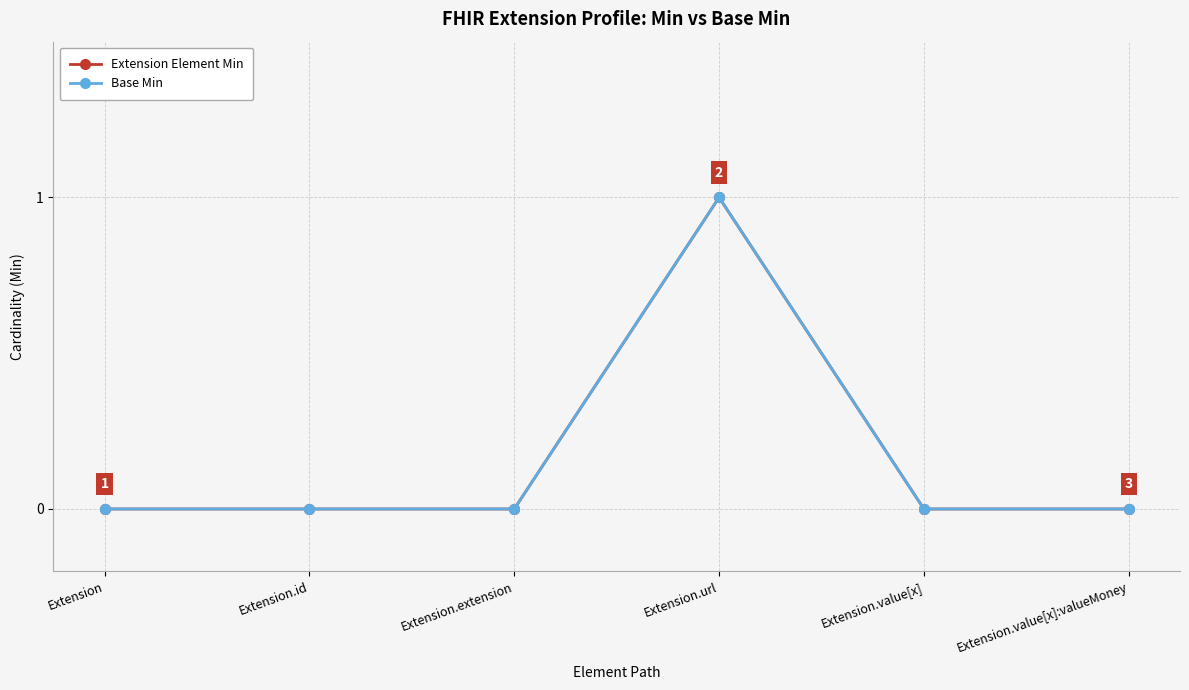

What is the difference between the Base Min values at Extension.url and Extension?

1